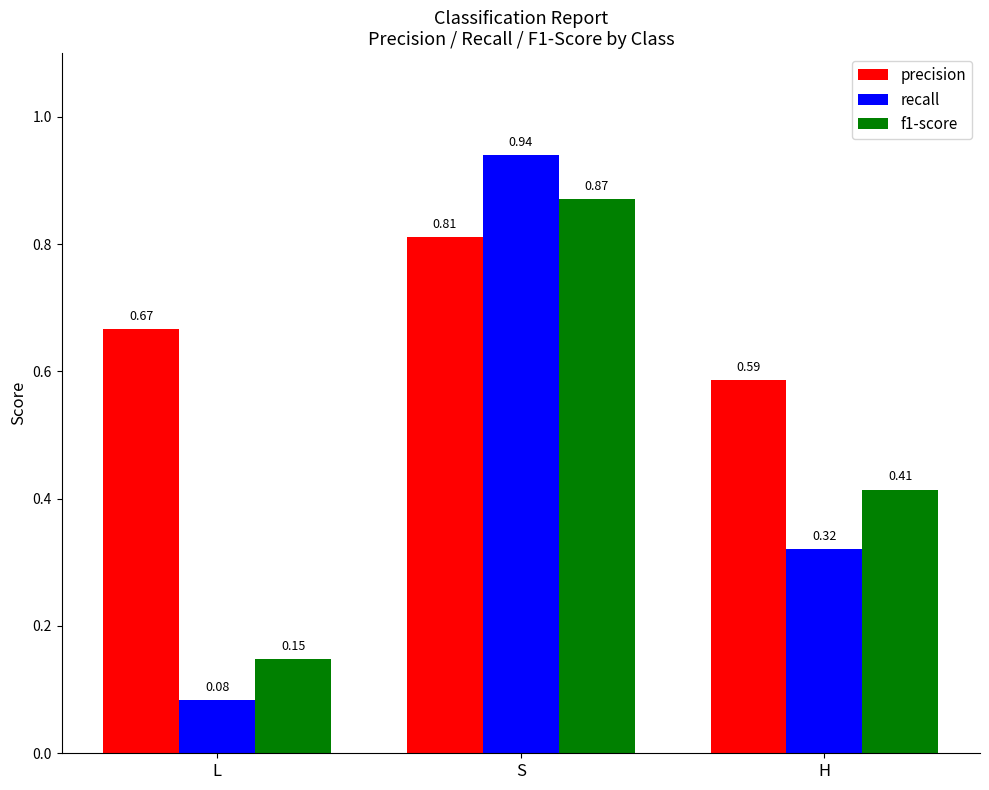

What position from the left is L?

1